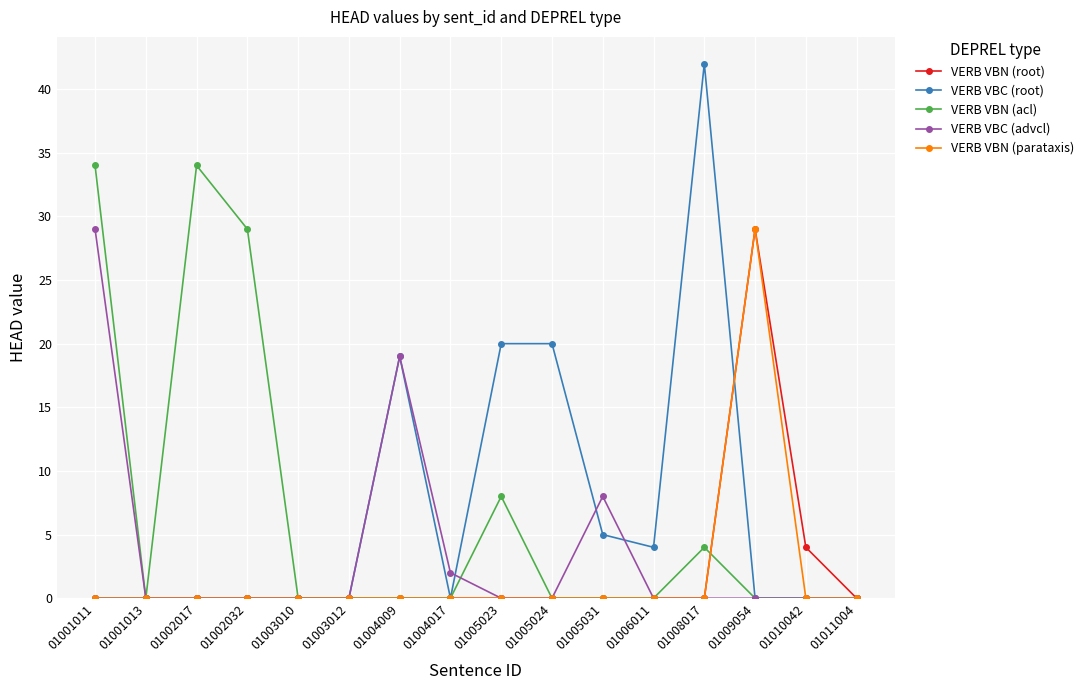

True or false: VERB VBN (root) has a value of 29 at 01009054.

True